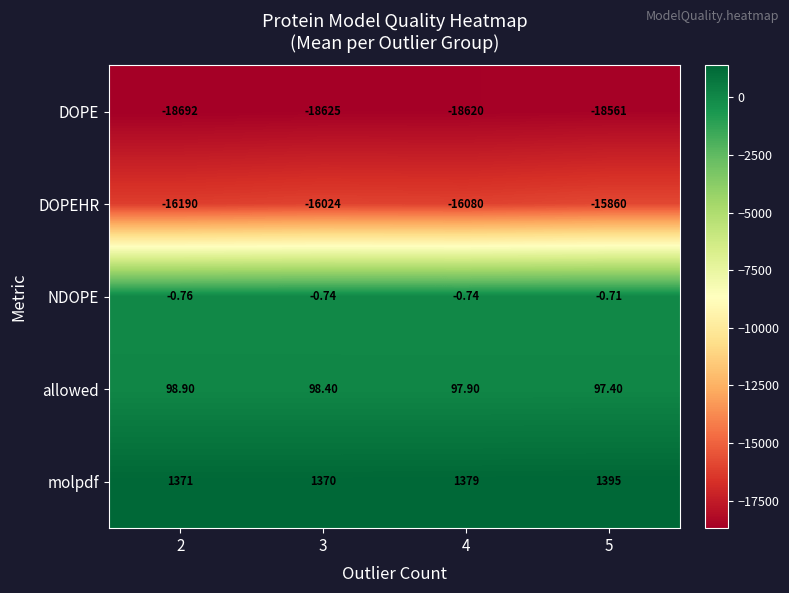

At 2, list the series in order from largest to smallest.

molpdf, allowed, NDOPE, DOPEHR, DOPE